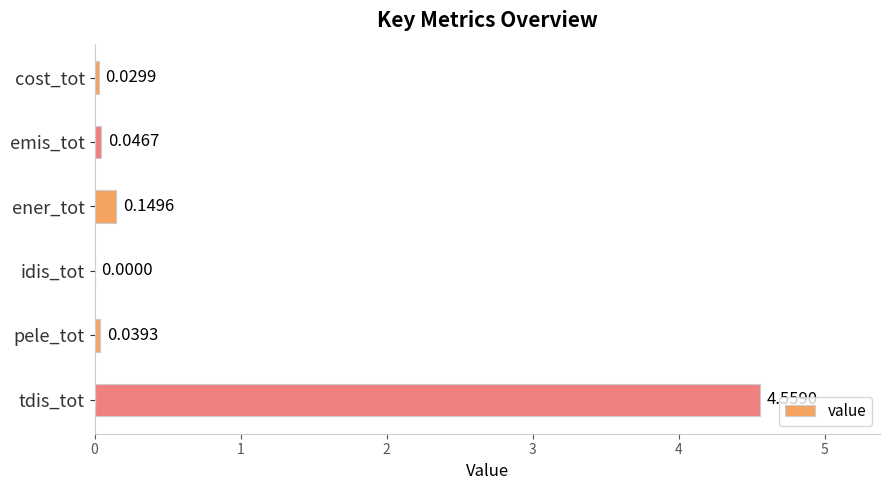

How many categories are shown in the chart?

6